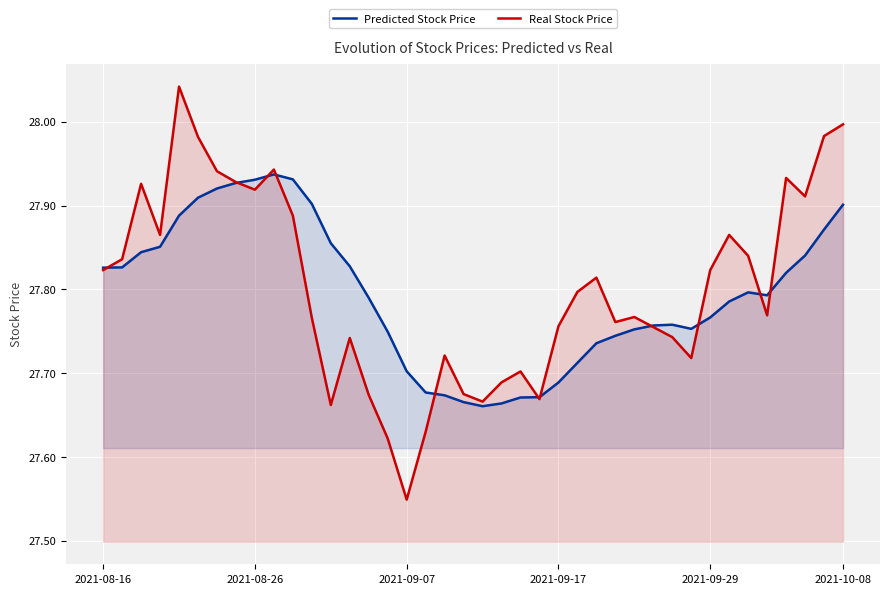

Is it true that Real Stock Price equals 43.2 at 2021-08-26?

False